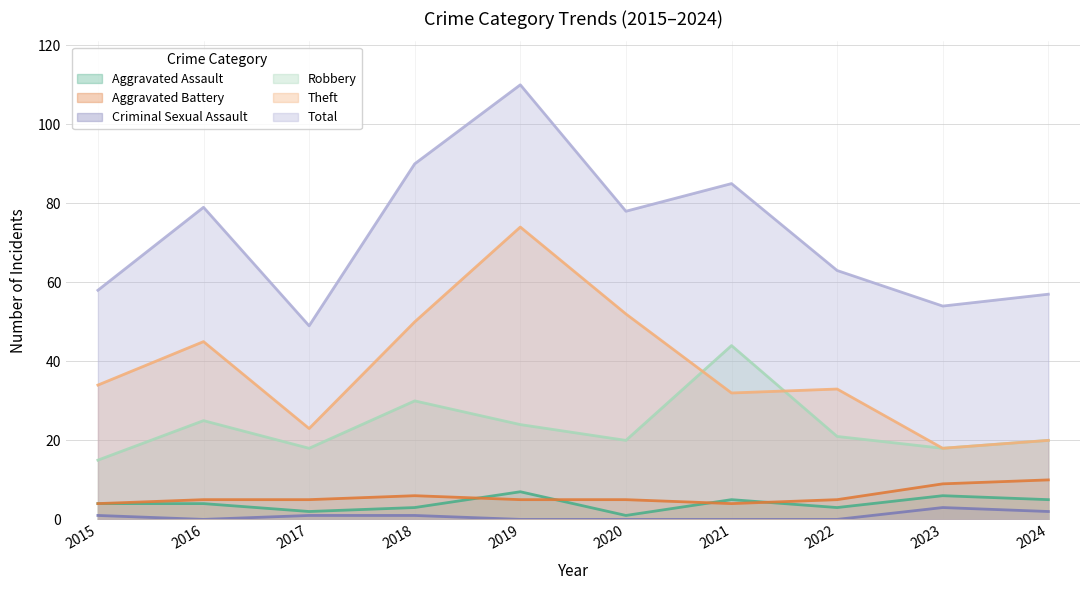

What is the difference between the maximum and second lowest values in the Criminal Sexual Assault series?

3